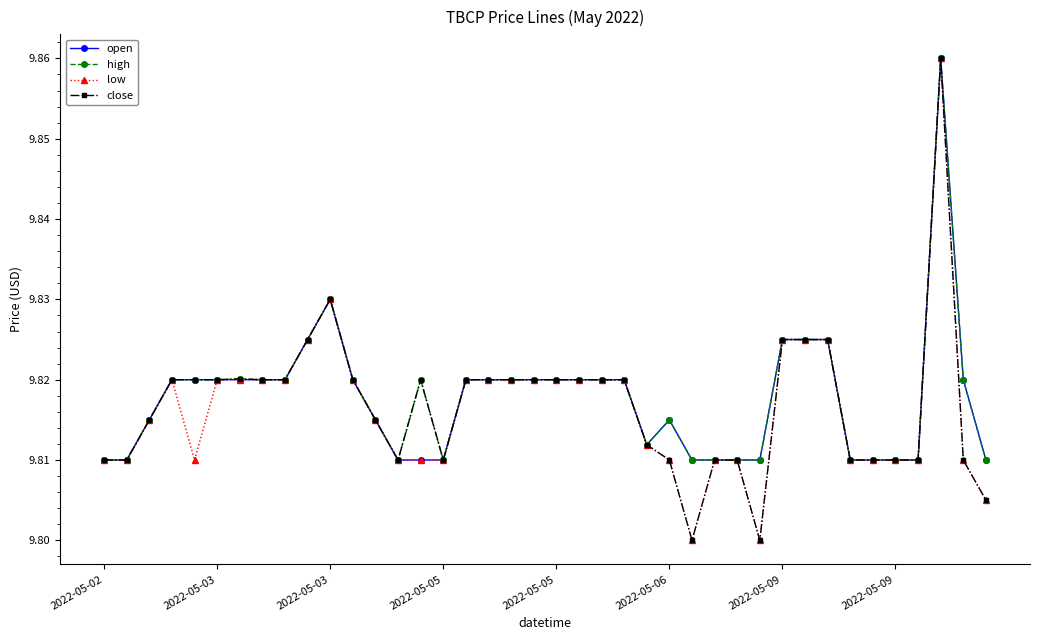

How many close values are between 9 and 10?

40